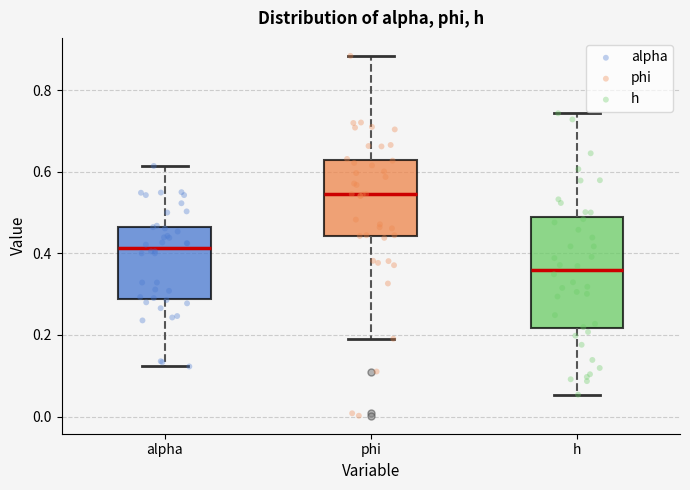

Which box's median line is the lowest?

h